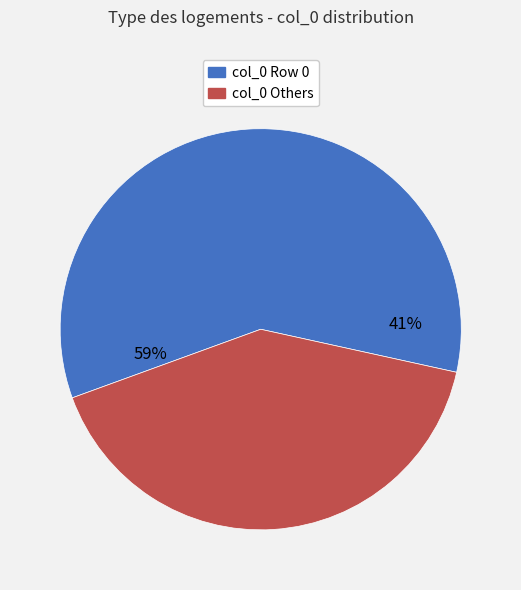

What is the change in value from 336 to 47?

-289